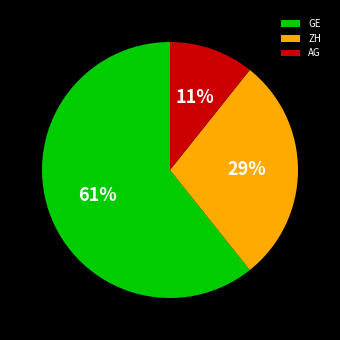

Between GE and AG, which is larger?

GE